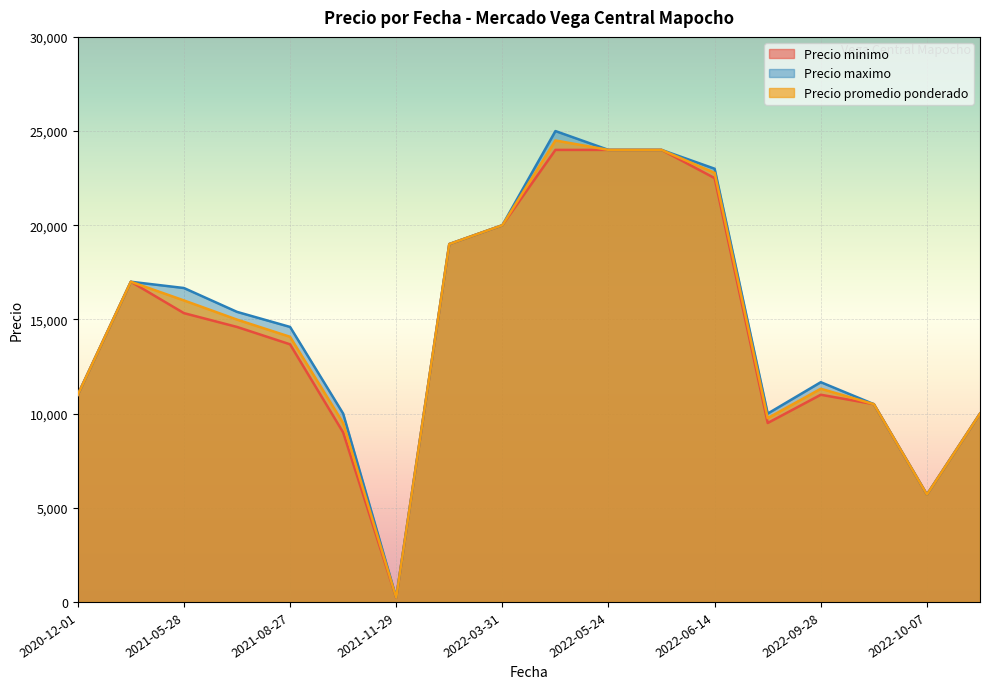

What is the total value across all series at 2021-11-29?

735